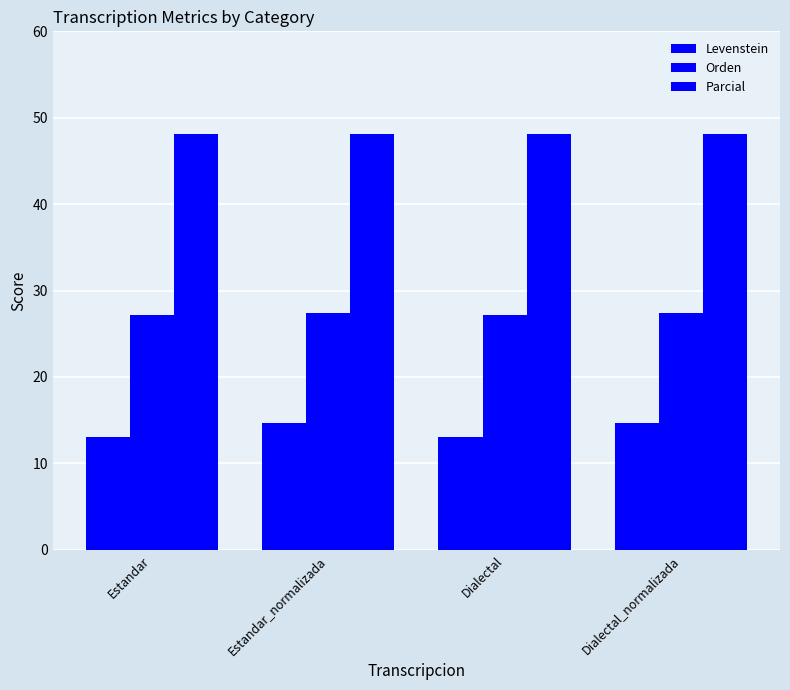

True or false: Parcial has a value of 18.5 at Estandar_normalizada.

False